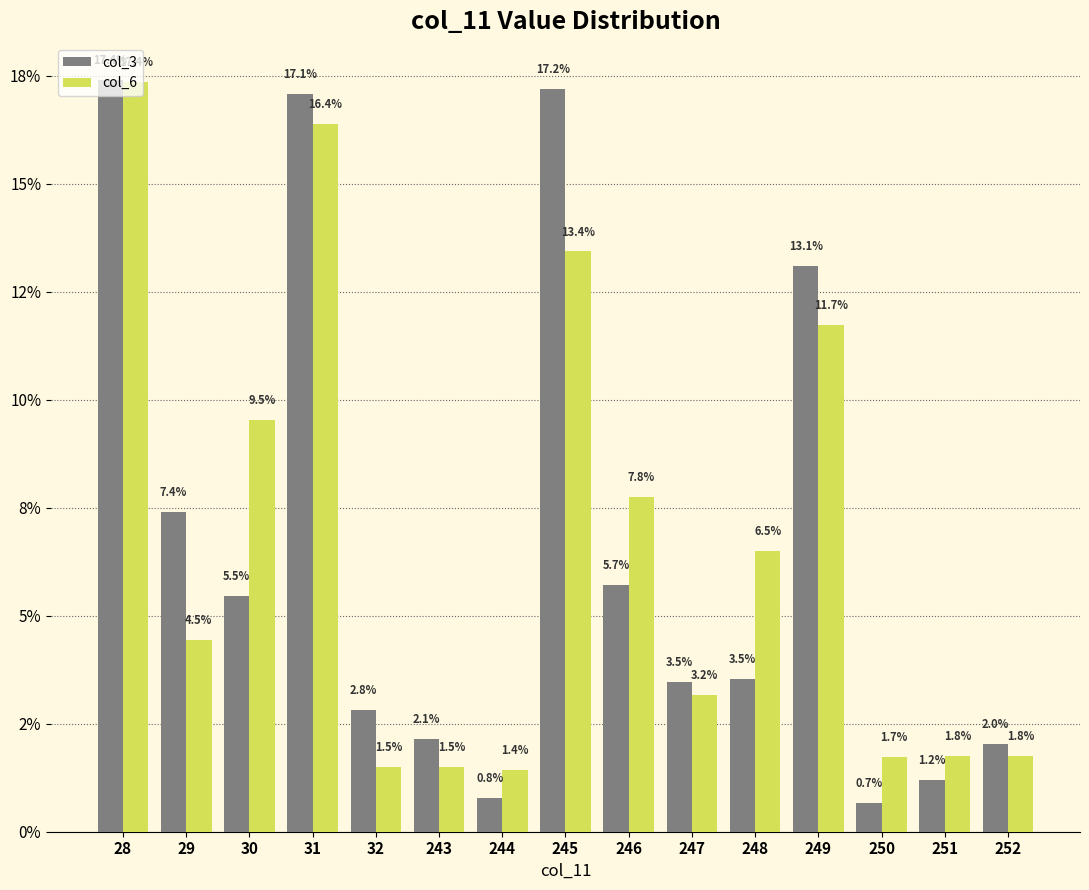

List the labels in order of col_3 value, smallest first.

250, 244, 251, 252, 243, 32, 247, 248, 30, 246, 29, 249, 31, 245, 28